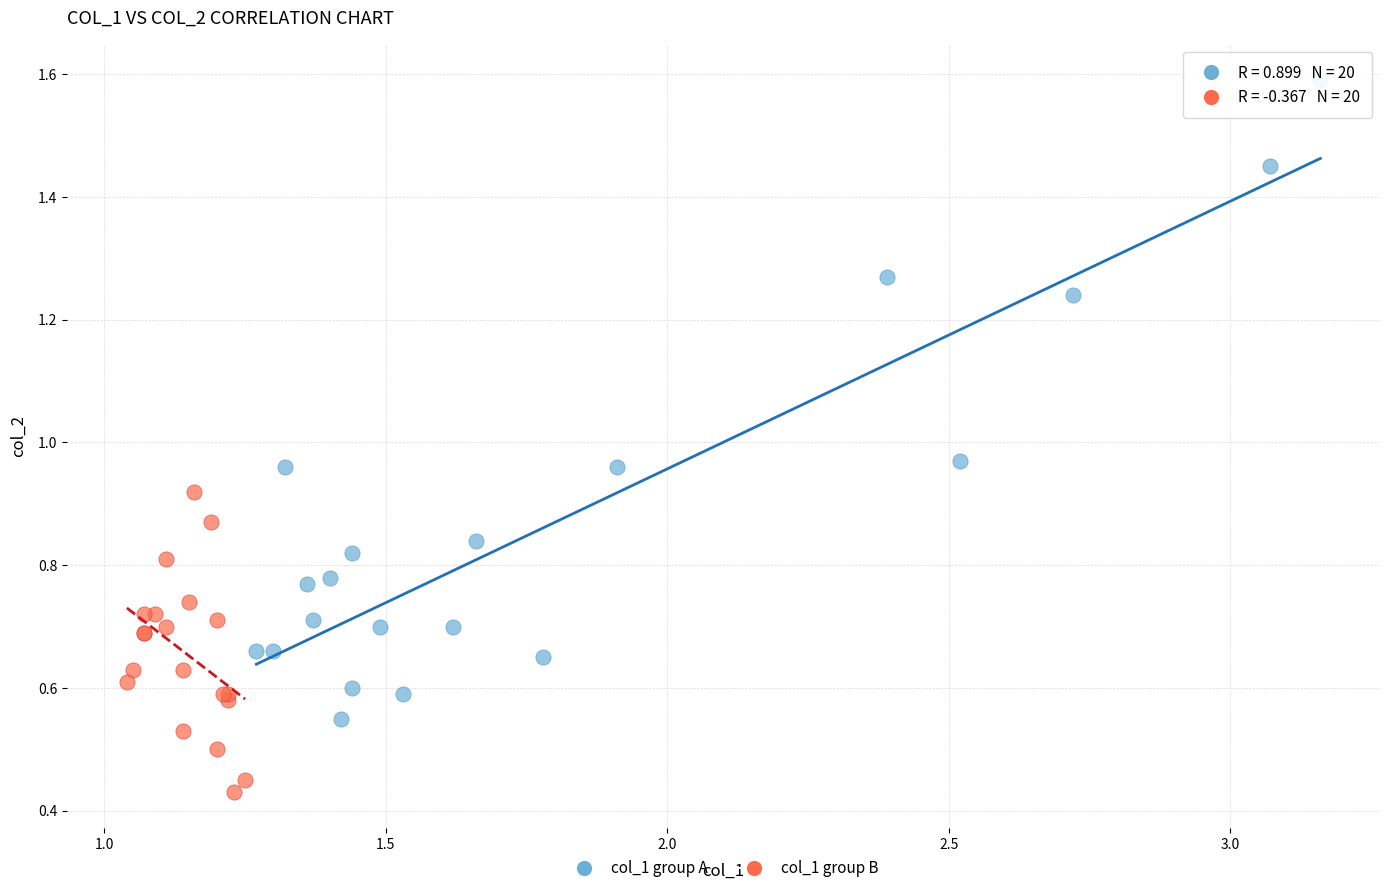

Which series reaches the maximum Y coordinate?

col_1 group A